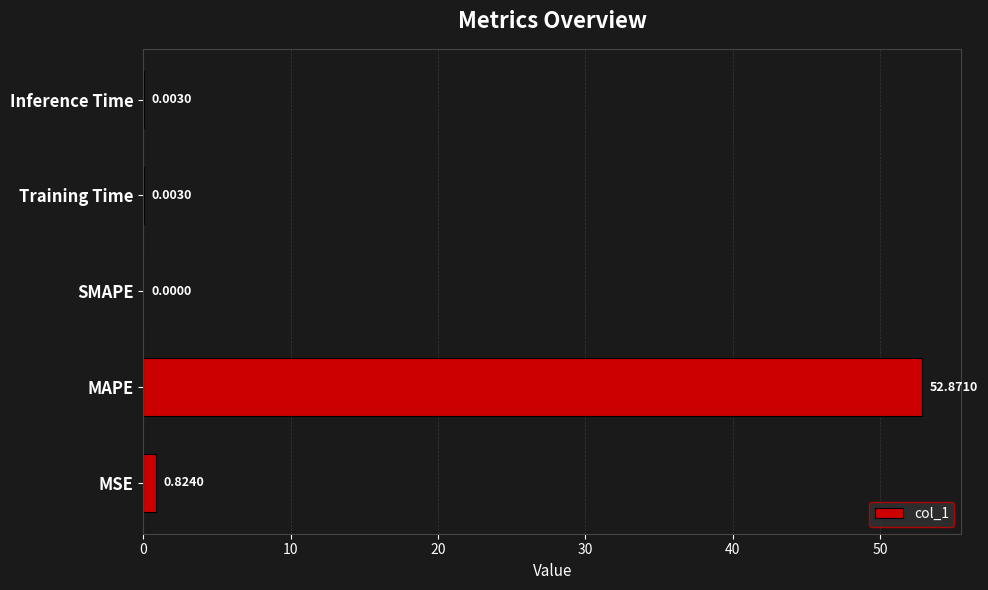

Between Training Time and MAPE, which is larger?

MAPE